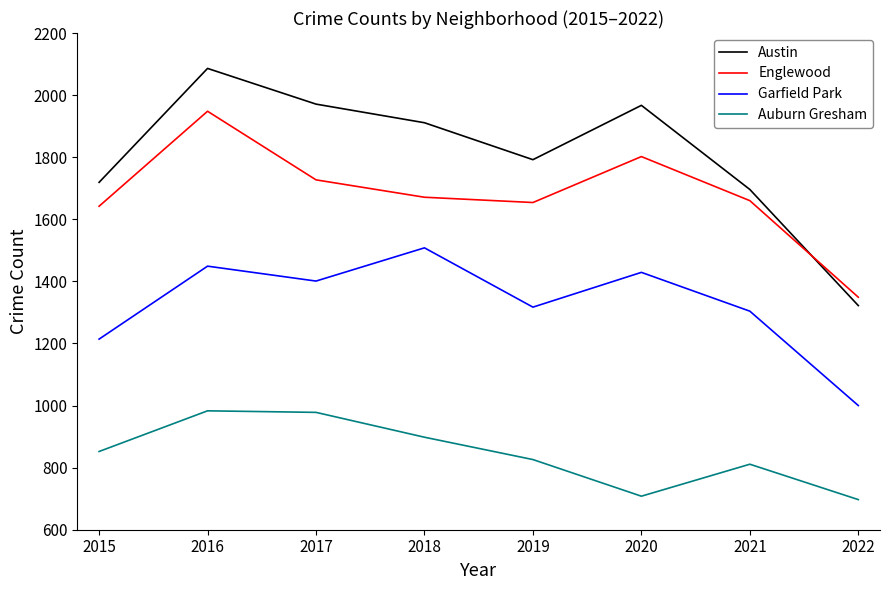

True or false: Auburn Gresham and Garfield Park cross at least once.

False